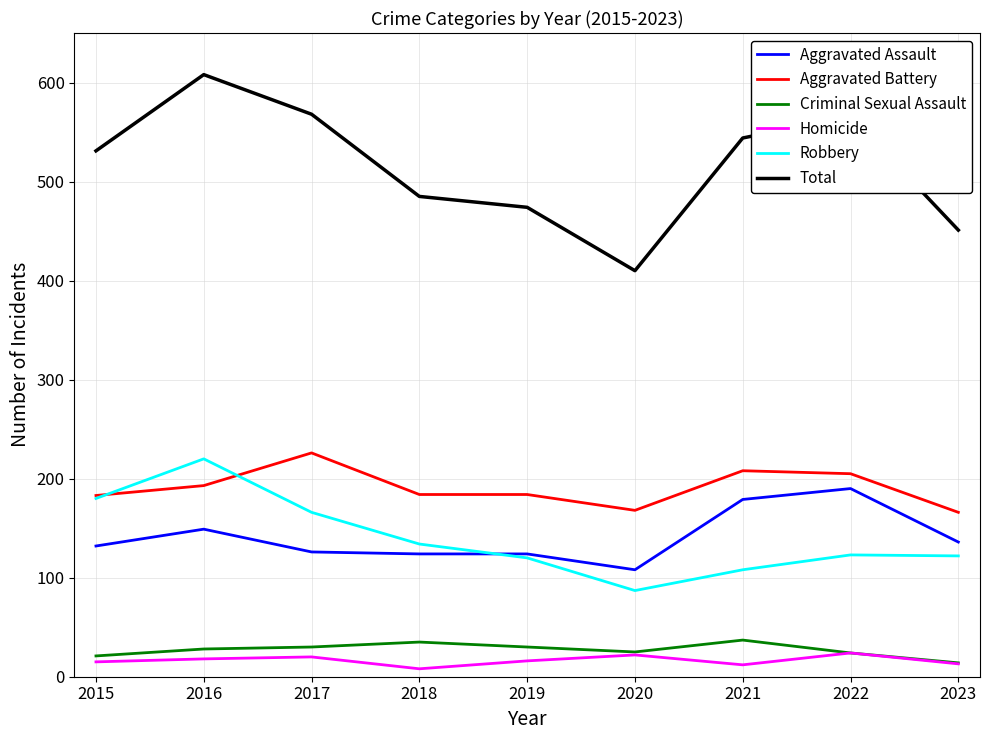

At how many categories does at least one series exceed 358?

9